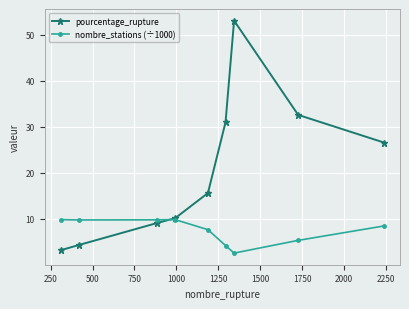

At how many categories does at least one series exceed 20?

4